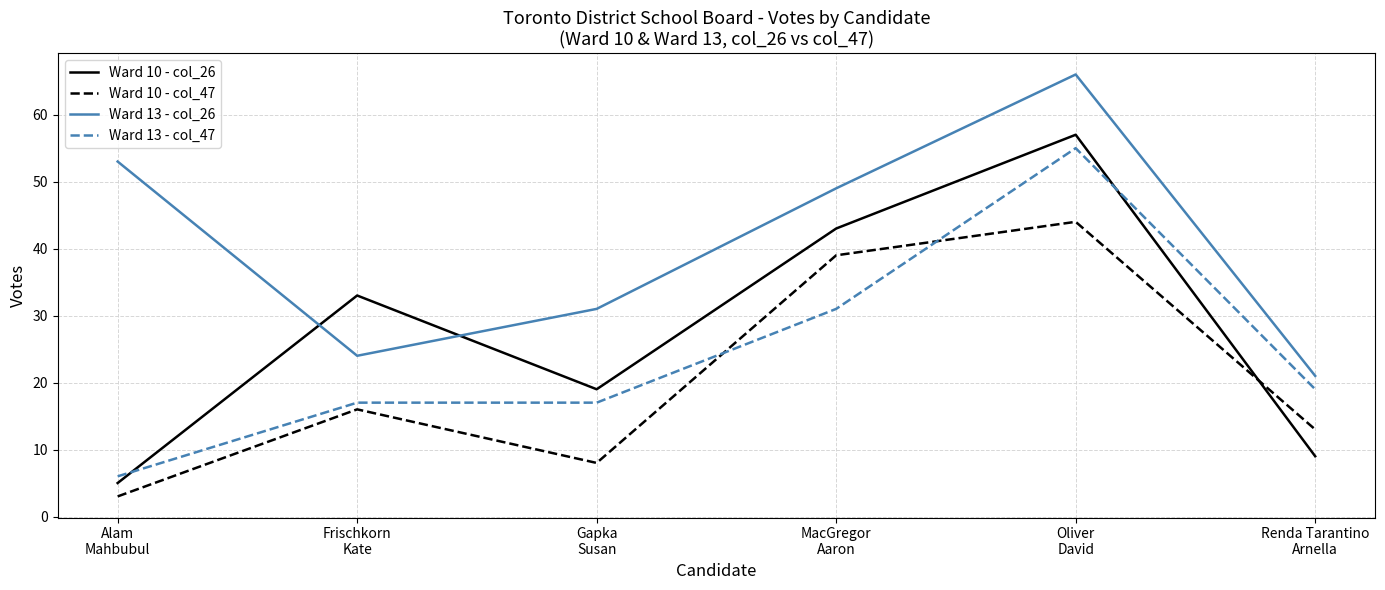

What is the difference between the maximum and minimum values in the Ward 10 - col_47 series?

41